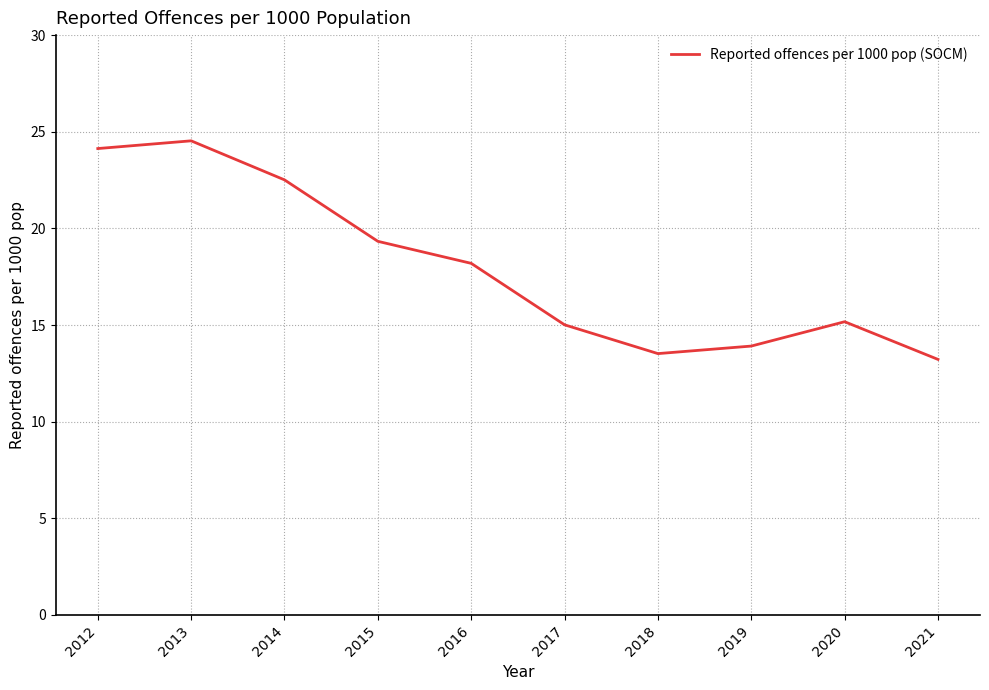

What is the average value?

18.0